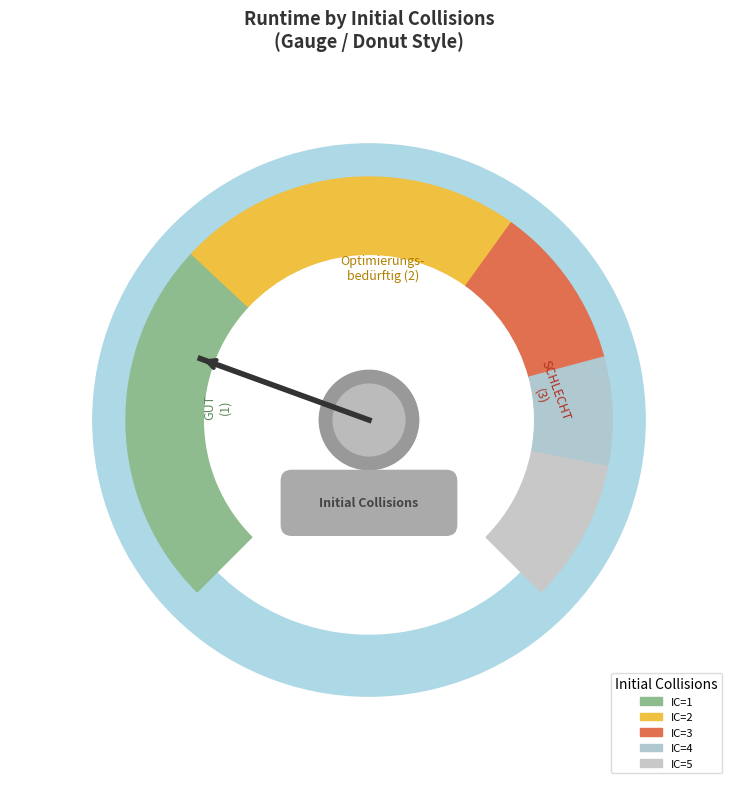

Is it true that 5 is 1% of the pie?

False